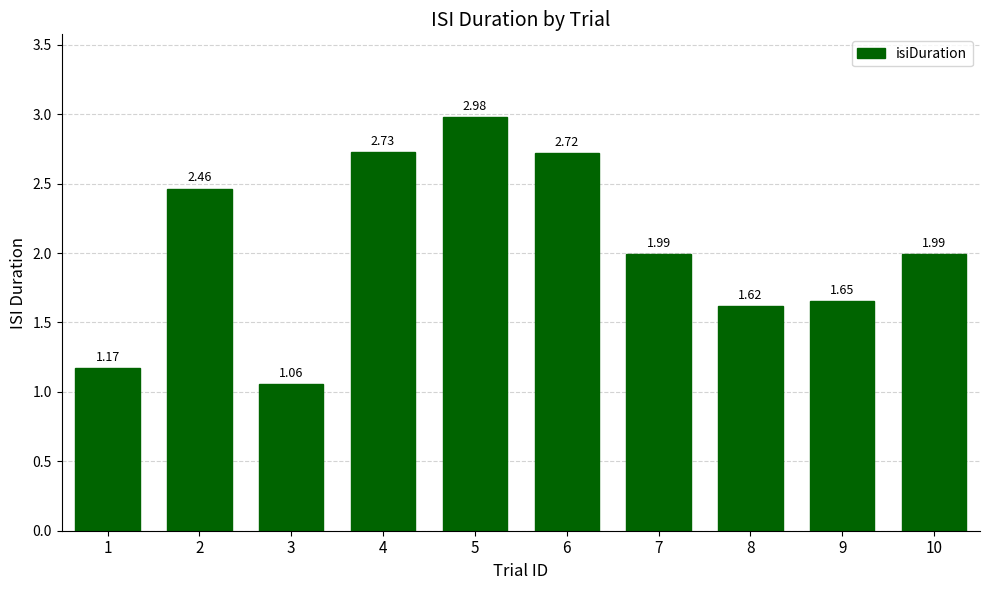

Between 3 and 1, which is larger?

1